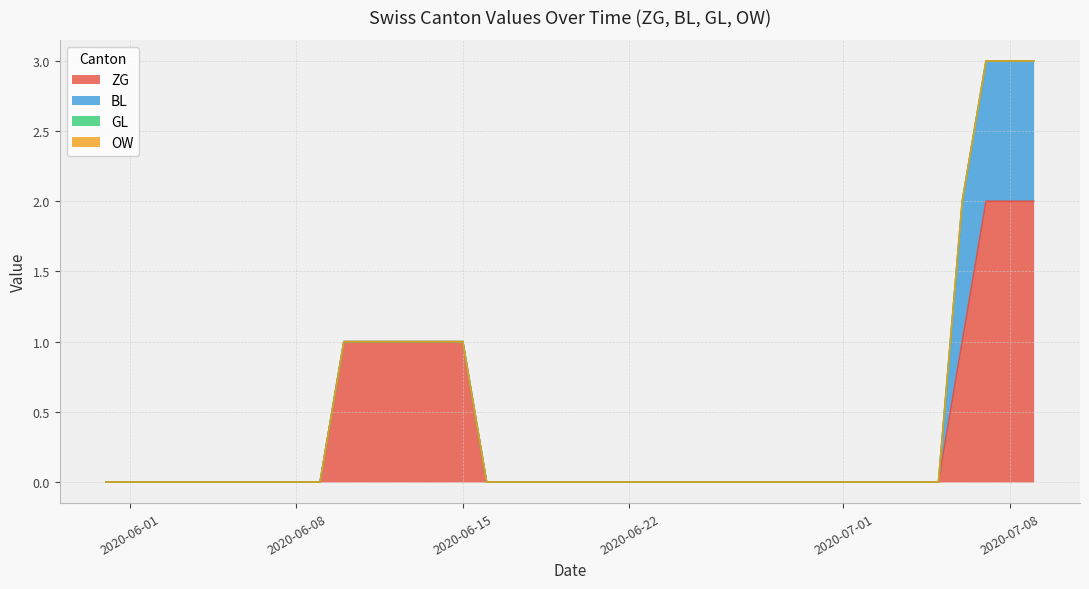

The BL series shows 1 at 24. True or false?

False